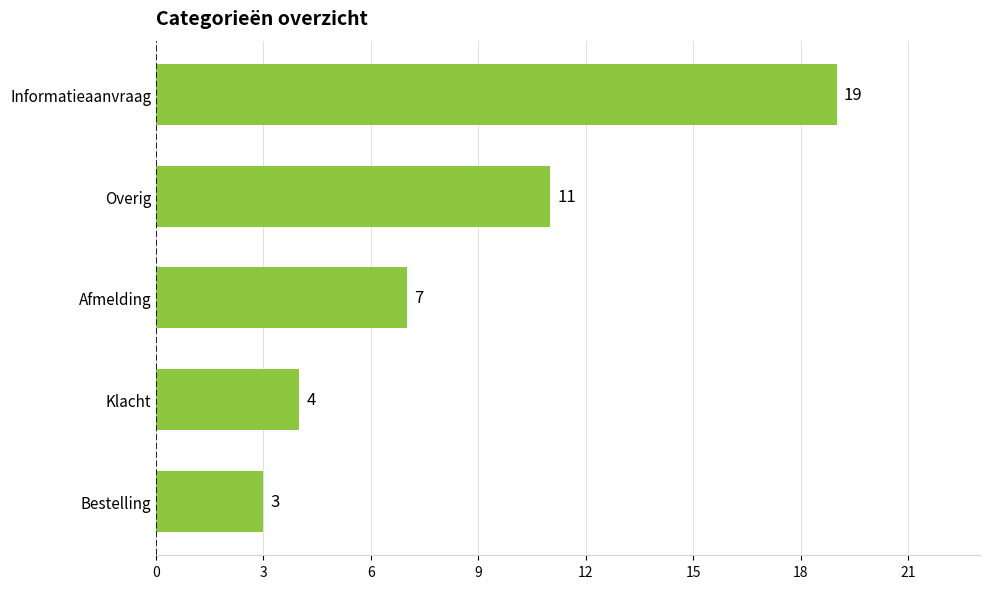

What is the change in value from Bestelling to Overig?

+8